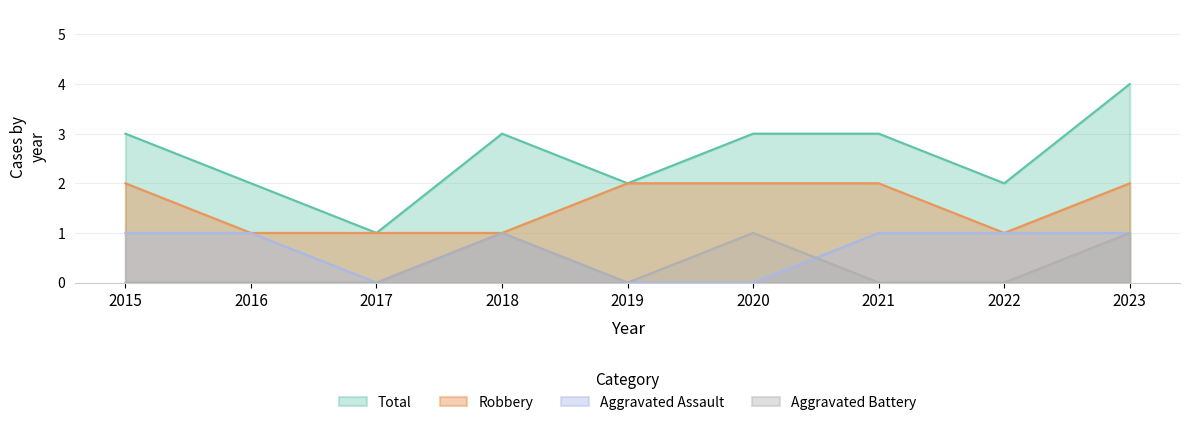

The Robbery series shows 1 at 2023. True or false?

False